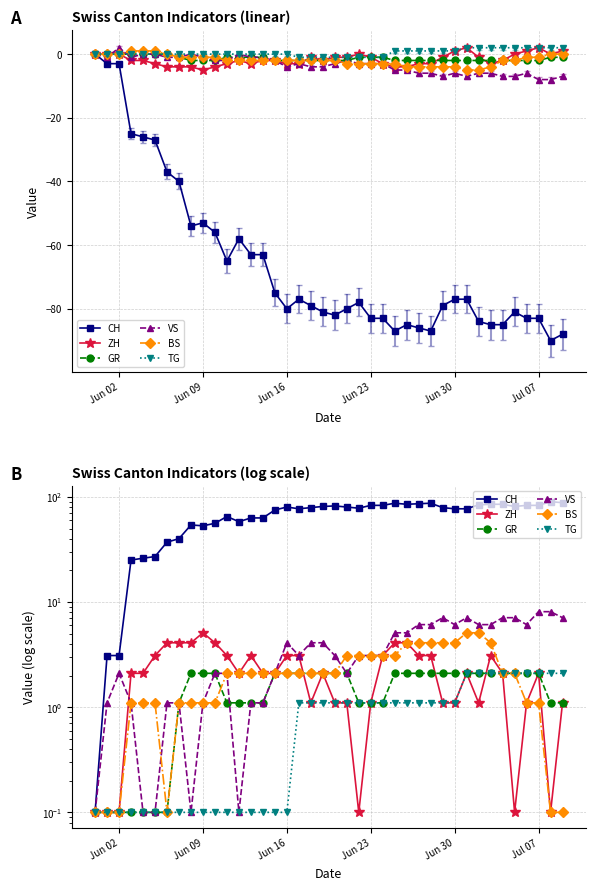

How many lines are shown in the chart?

6